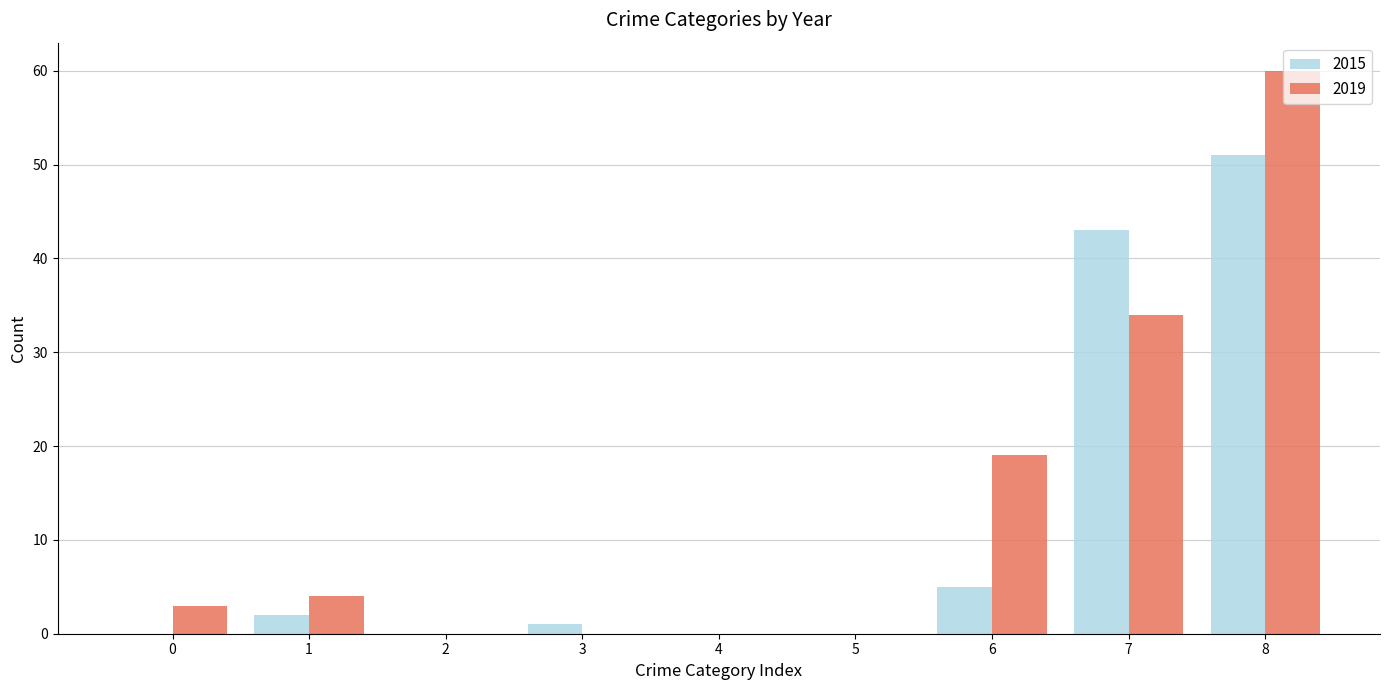

What is the highest value of the 2015 series?

51